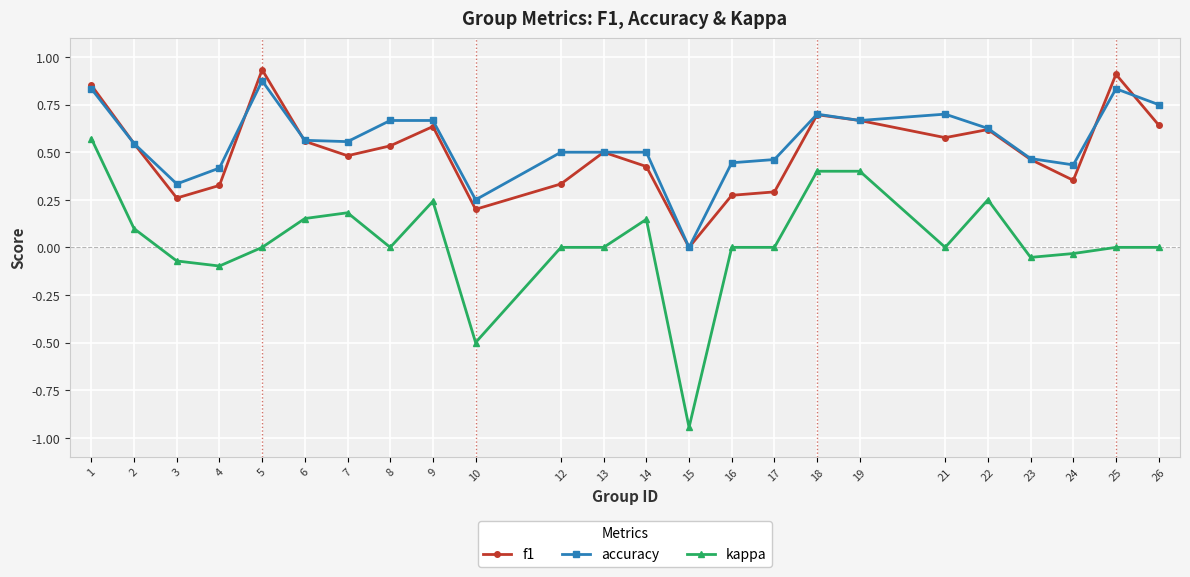

Which category has the lowest value across all series?

15